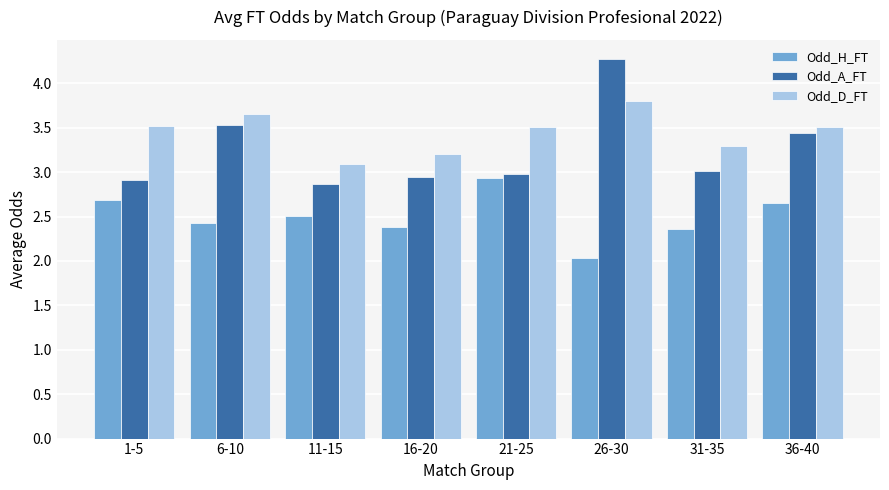

What is the sum of all Odd_D_FT values?

27.6